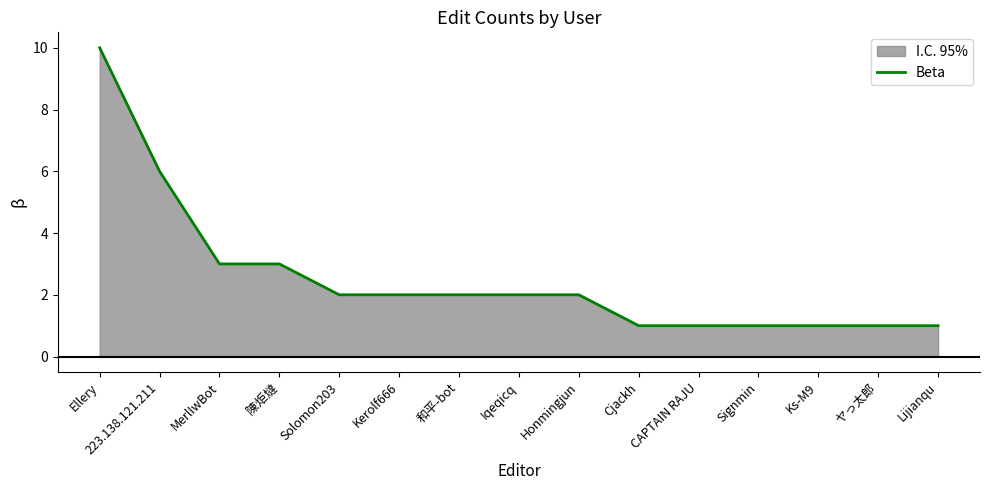

What is the maximum value shown in the chart?

10